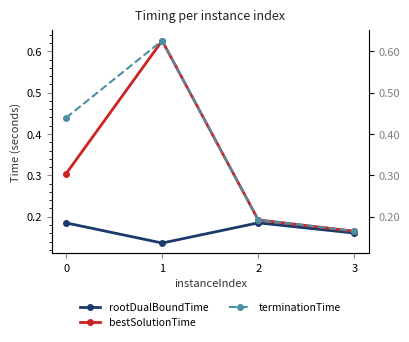

Reading right to left, what are all the values shown in this chart?

rootDualBoundTime: 3=0.2	2=0.2	1=0.1	0=0.2
bestSolutionTime: 3=0.2	2=0.2	1=0.6	0=0.3
terminationTime: 3=0.2	2=0.2	1=0.6	0=0.4